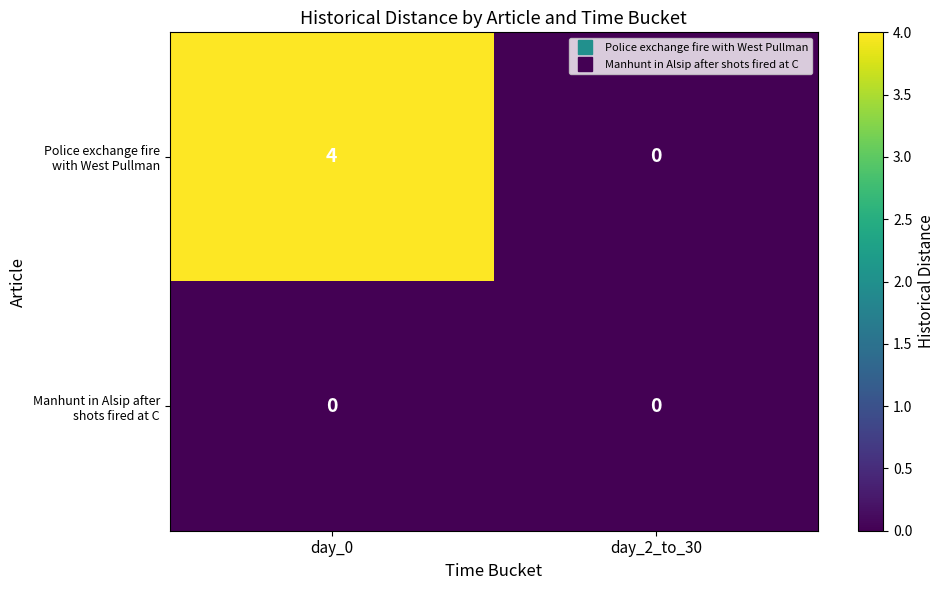

What is the maximum value shown in the chart?

4